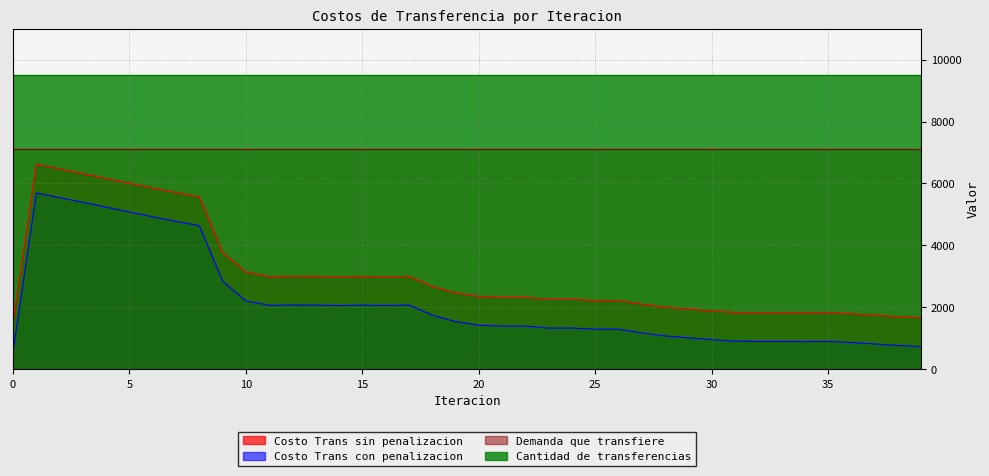

What is the maximum value for Costo Trans sin penalizacion?

6620.3